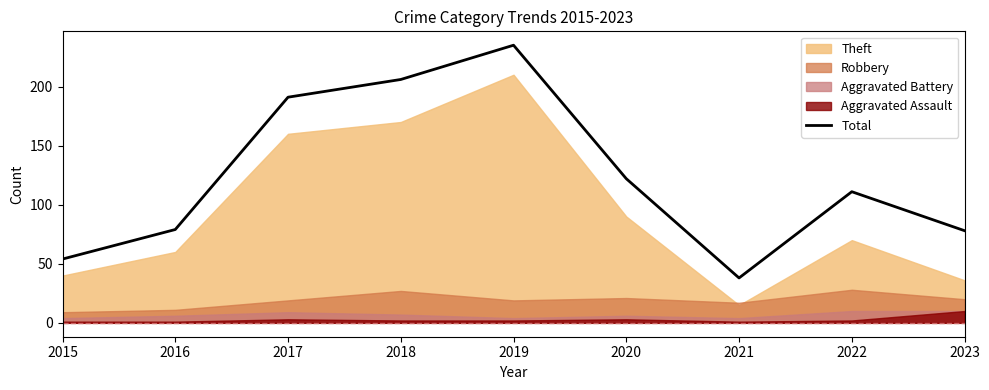

How many lines are shown in the chart?

1